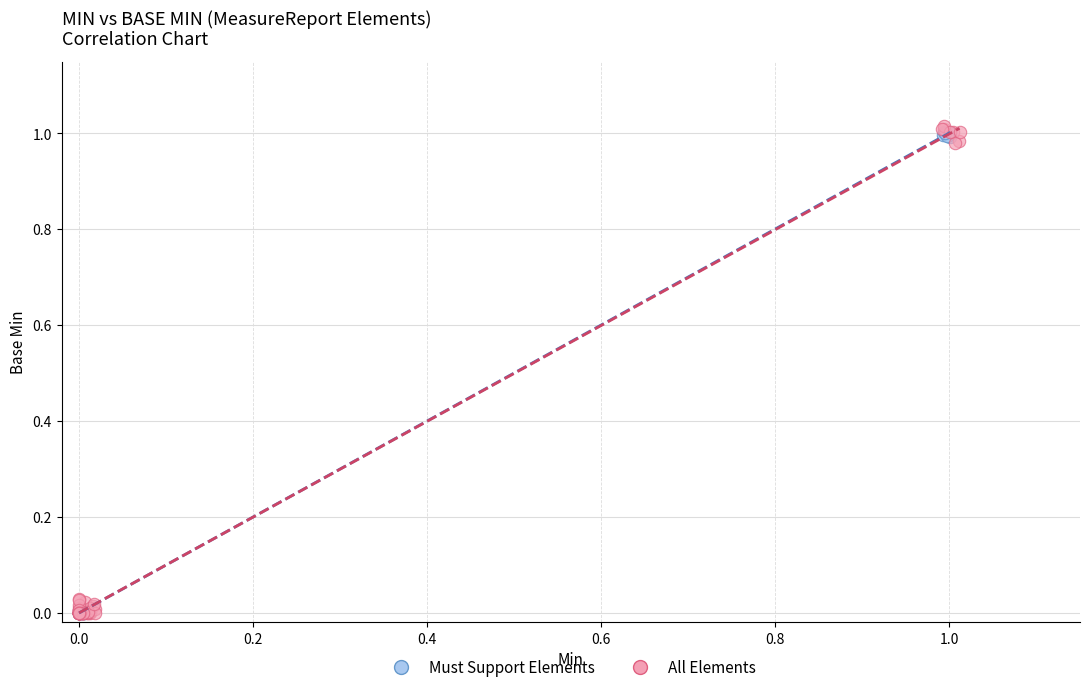

Which series reaches the maximum Y coordinate?

All Elements